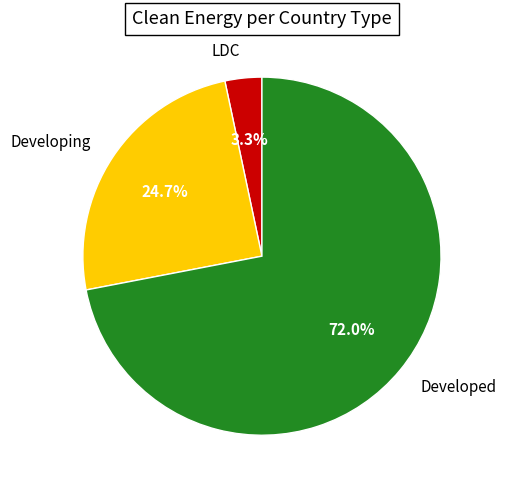

Which category has the biggest portion of the pie?

Developed